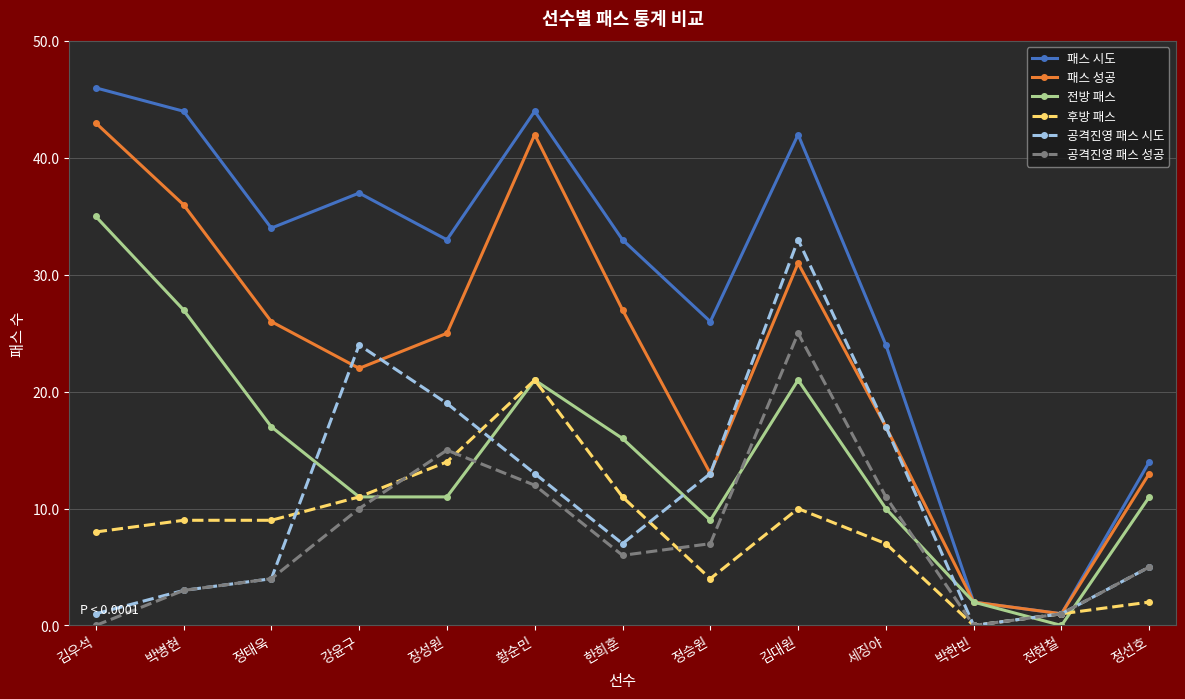

Rank the series by their maximum value, from highest to lowest.

패스 시도, 패스 성공, 전방 패스, 공격진영 패스 시도, 공격진영 패스 성공, 후방 패스